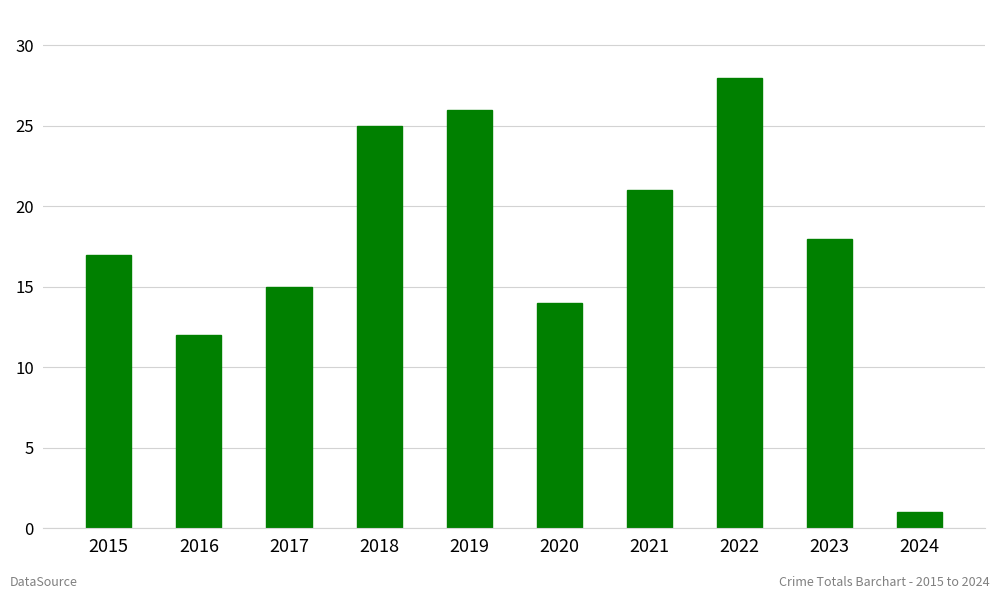

How many values are below 18?

5